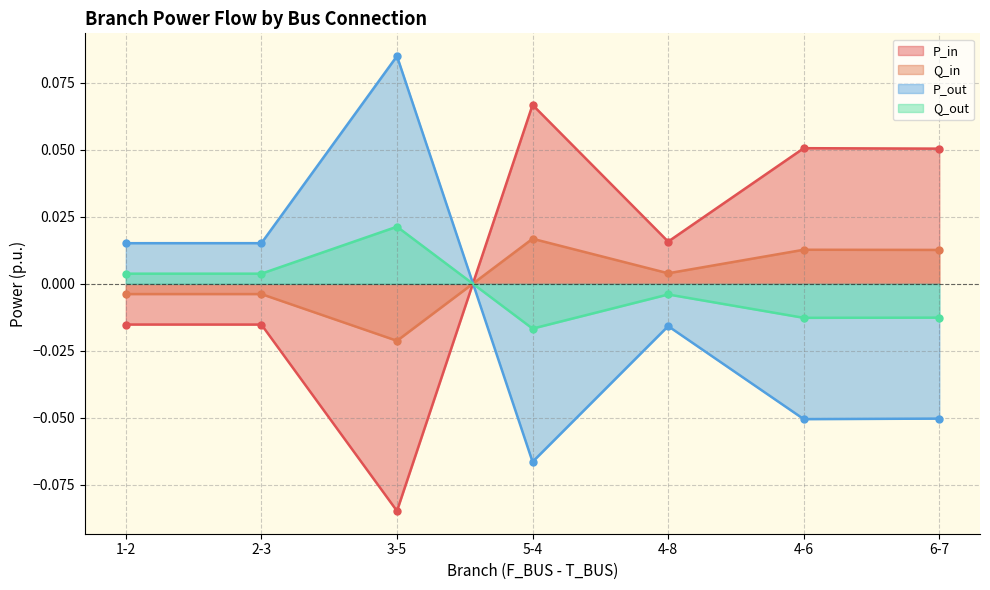

Between 4-8 and 3-5, which is larger?

4-8